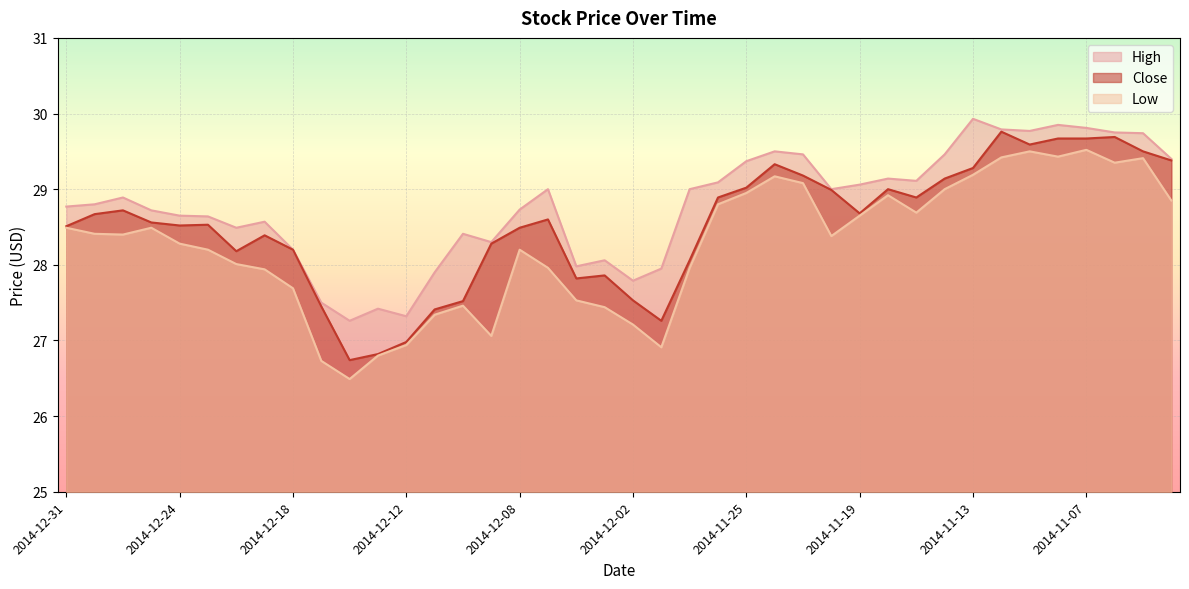

What is the average value of the Low series?

28.3